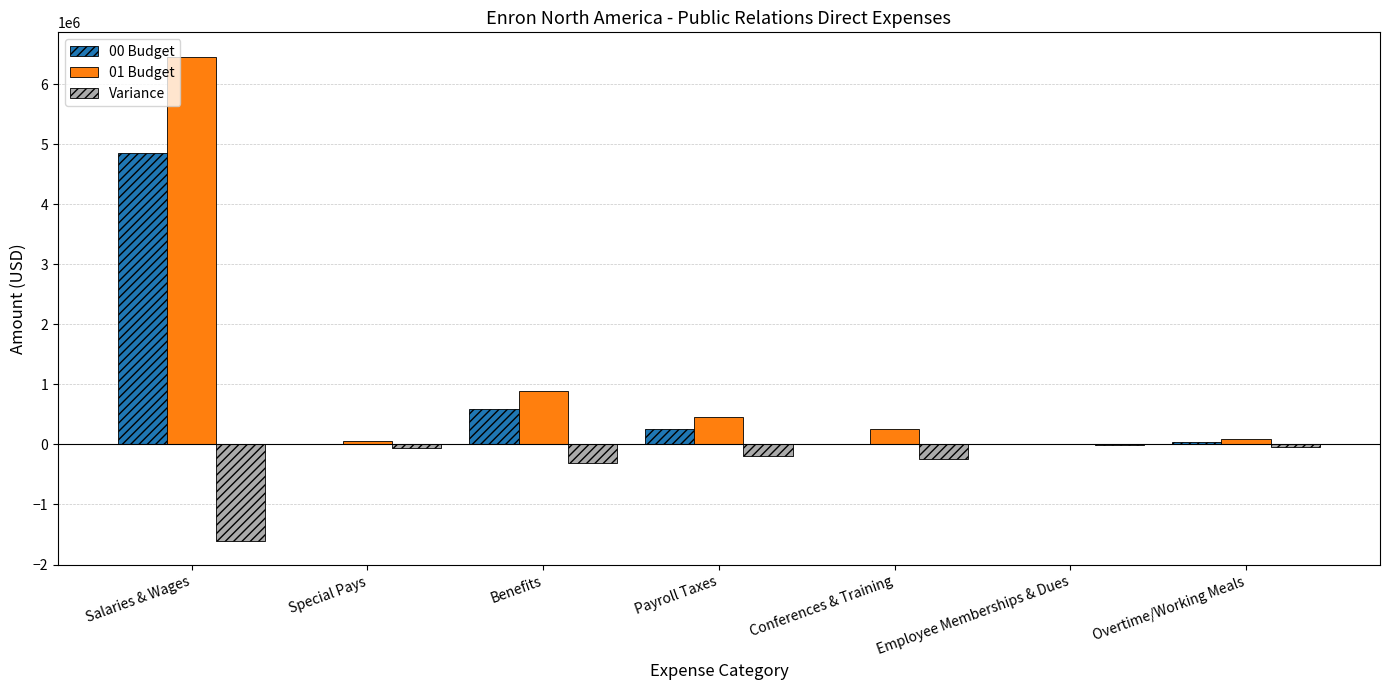

How many series are shown in this chart?

3